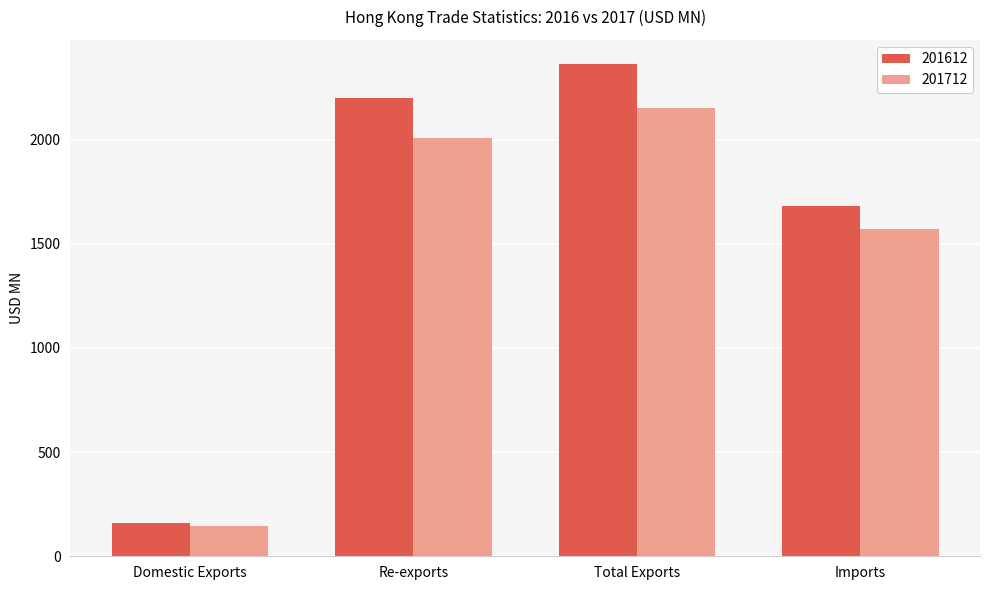

Reading left to right, transcribe all the data shown in this chart.

201612: Domestic Exports=160.1	Re-exports=2201.1	Total Exports=2361.2	Imports=1682.0
201712: Domestic Exports=147.6	Re-exports=2006.5	Total Exports=2154.2	Imports=1573.6